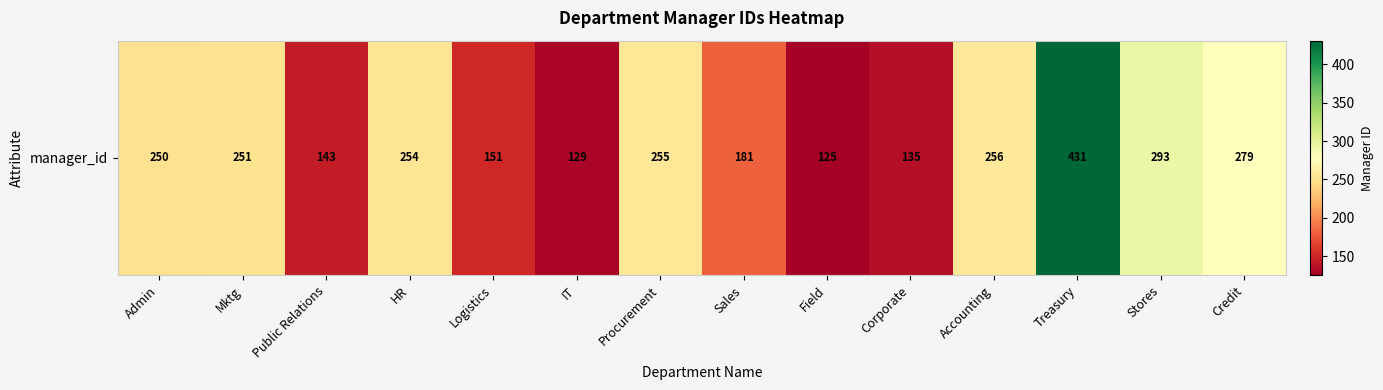

True or false: the data shows 254 at HR.

True